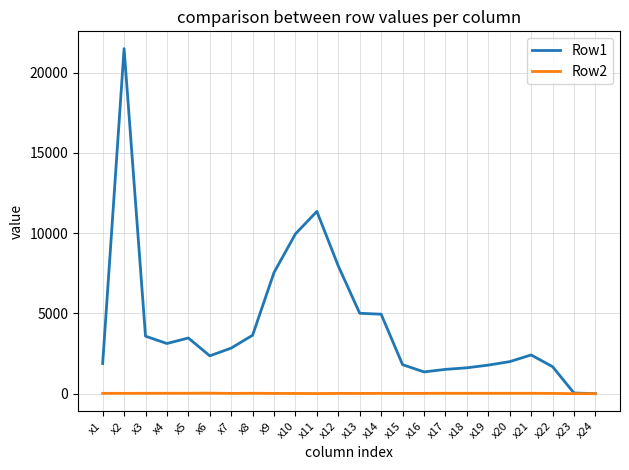

What is the sum of the Row1 values at x23 and x3?

3624